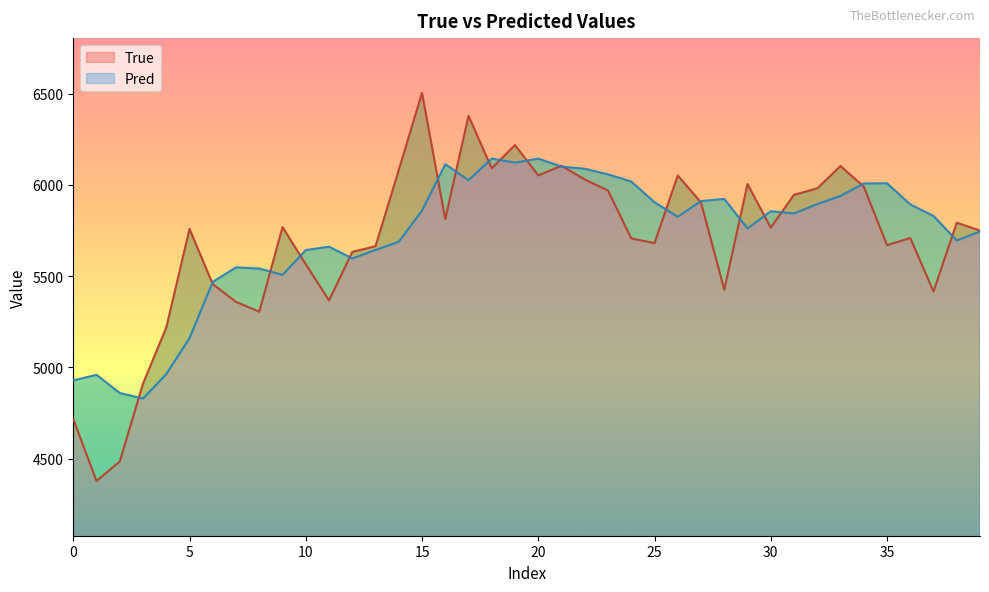

Read the Pred value at 30.

5855.7